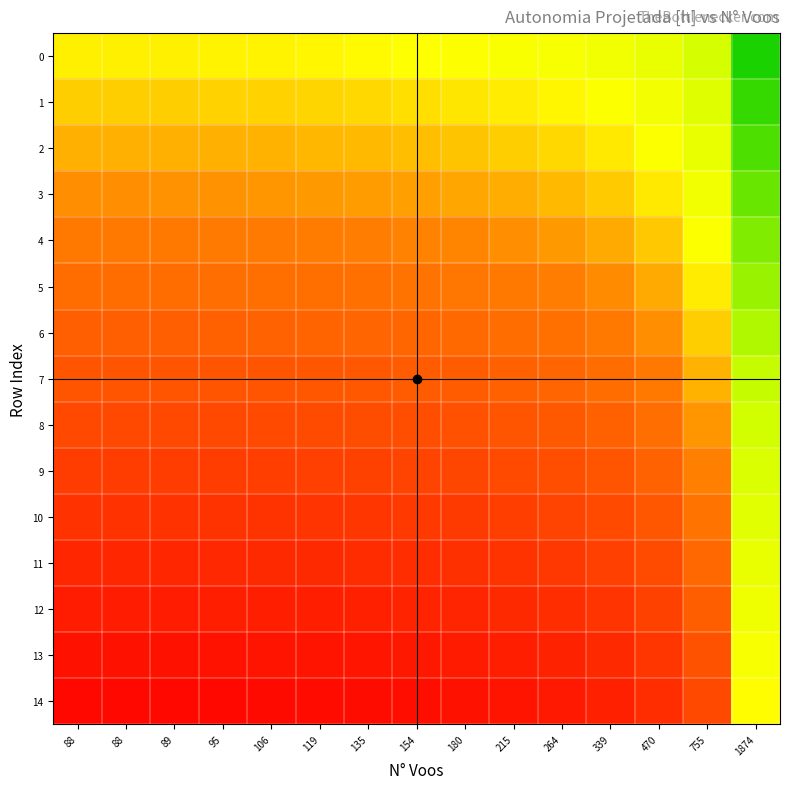

Count the number of categories in the chart.

15